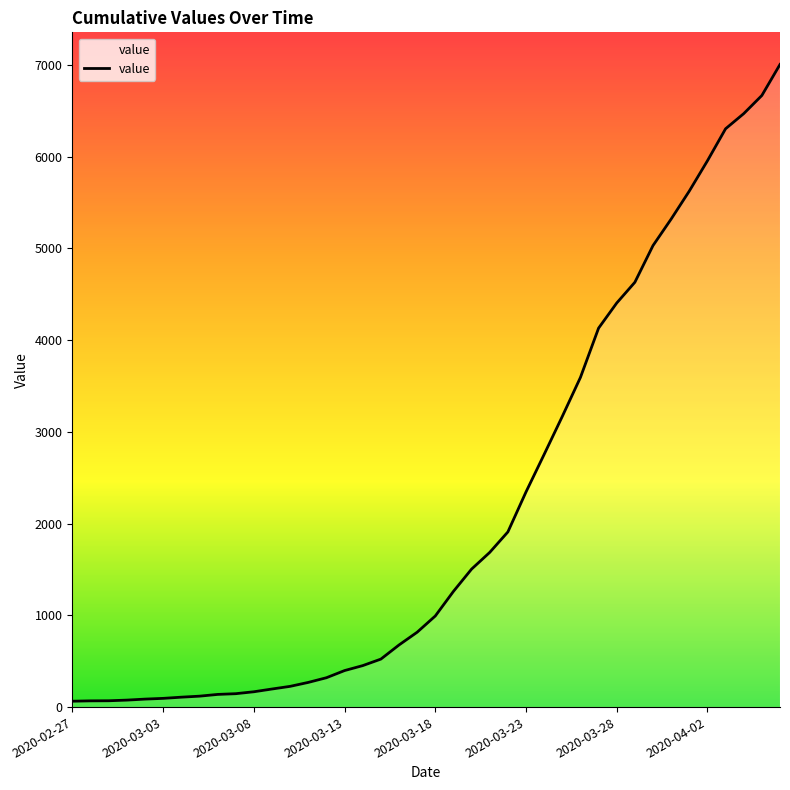

What is the average value?

2144